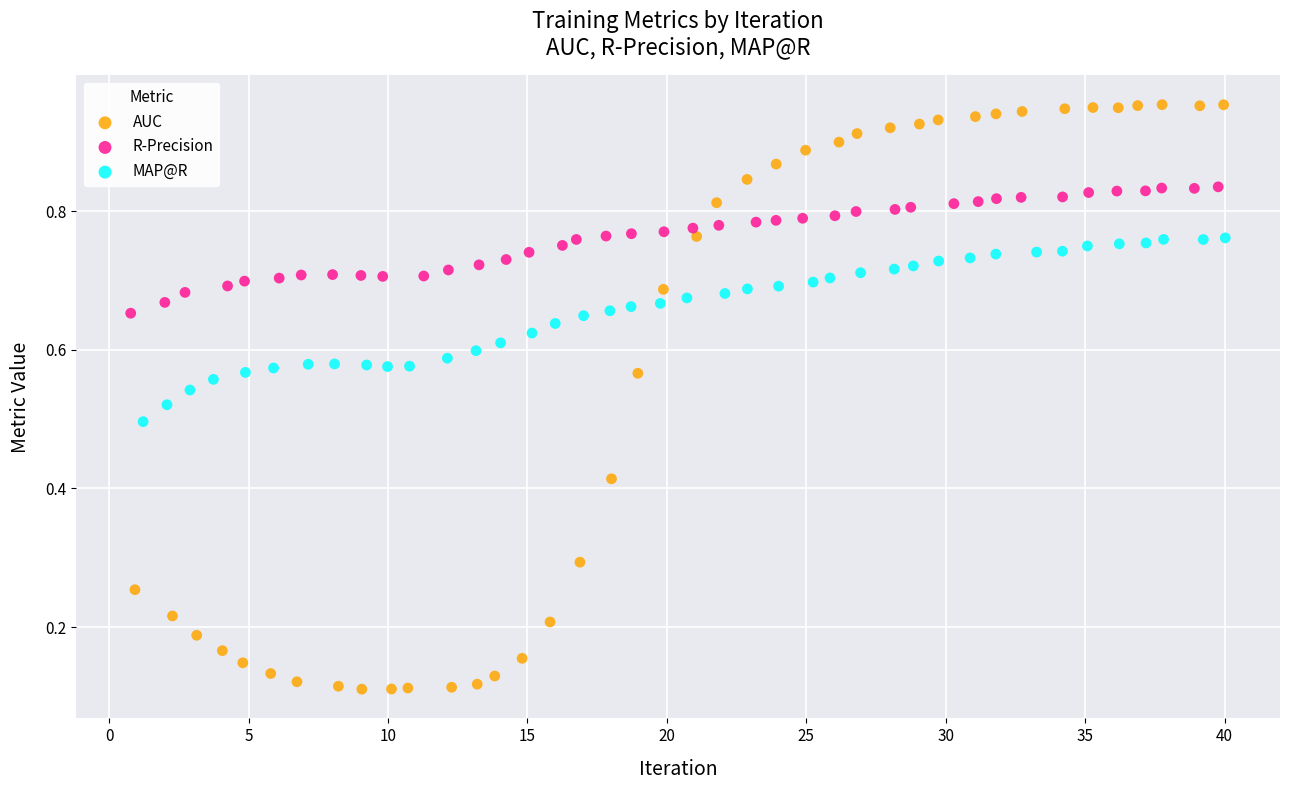

Which series has the widest spread of Y values?

AUC